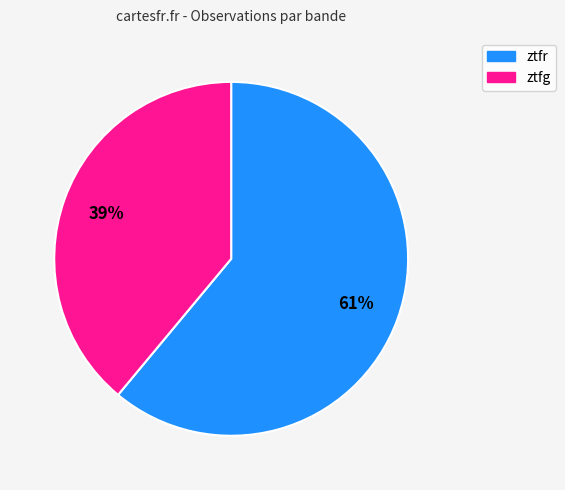

To the nearest percent, what is the difference between the ztfg and ztfr slice percentages?

22%